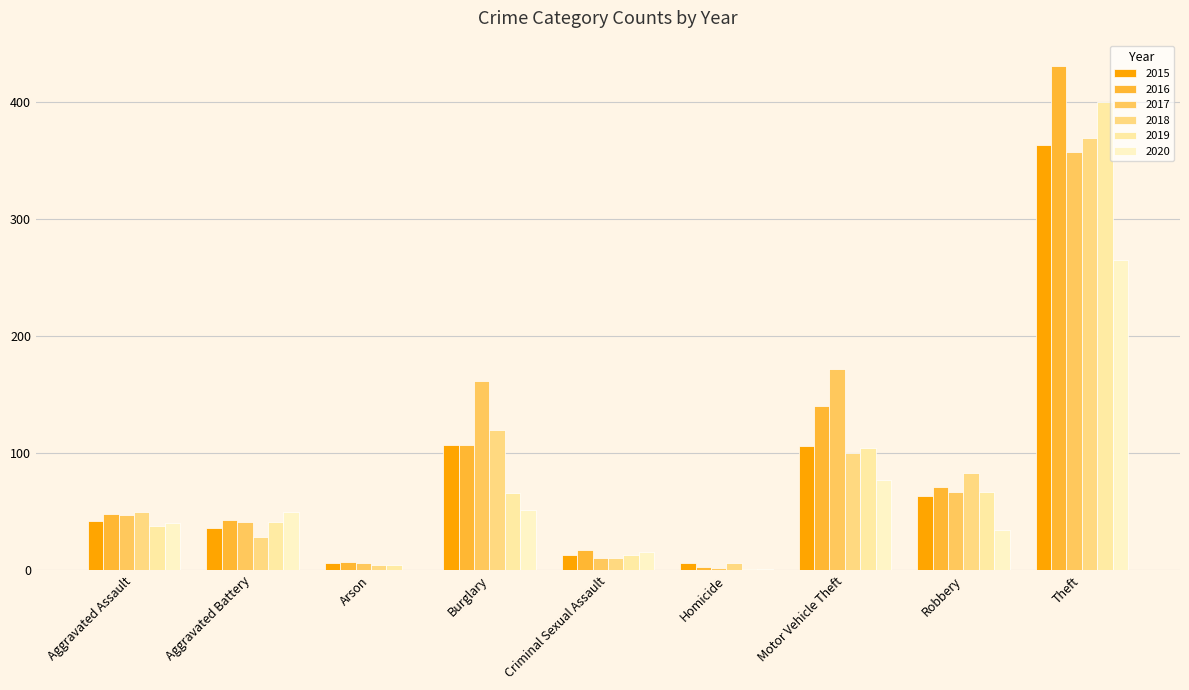

What is the maximum value shown in the chart?

431